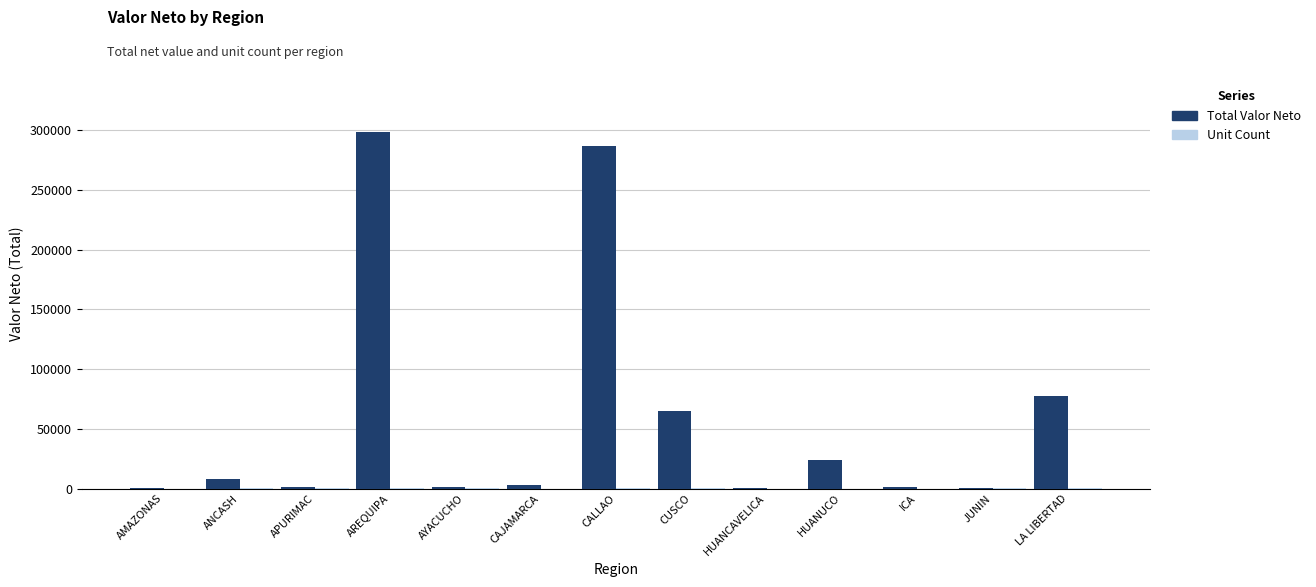

True or false: Total Valor Neto has a value of 422467 at AREQUIPA.

False